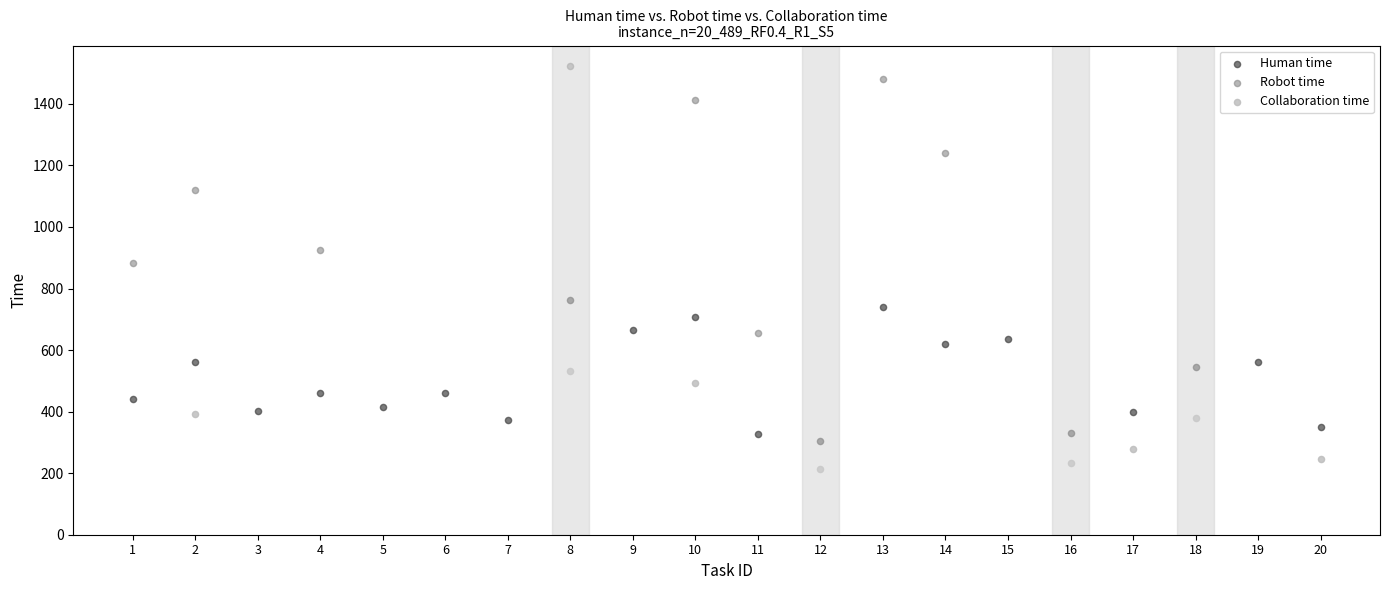

Which series has the widest spread of Y values?

Robot time